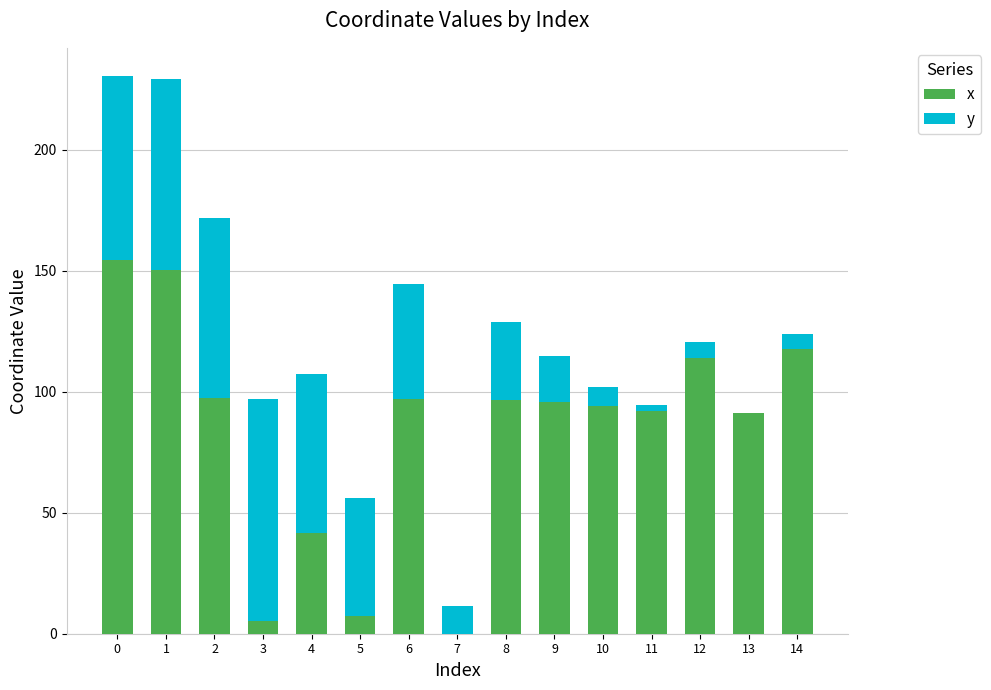

What is the sum of the x values at 14 and 4?

159.6